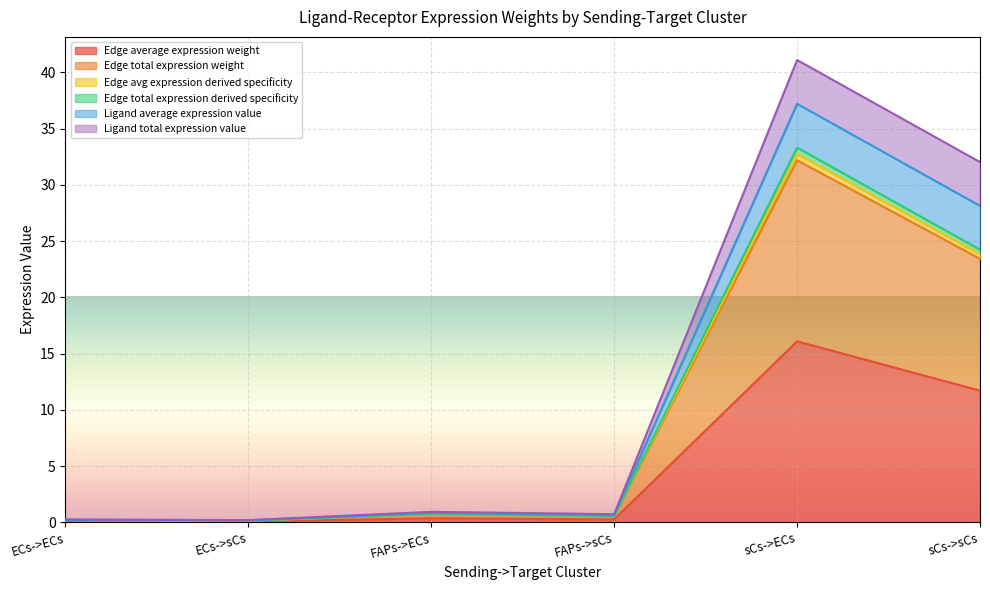

What is the difference between the highest and lowest values at FAPs->sCs?

0.5